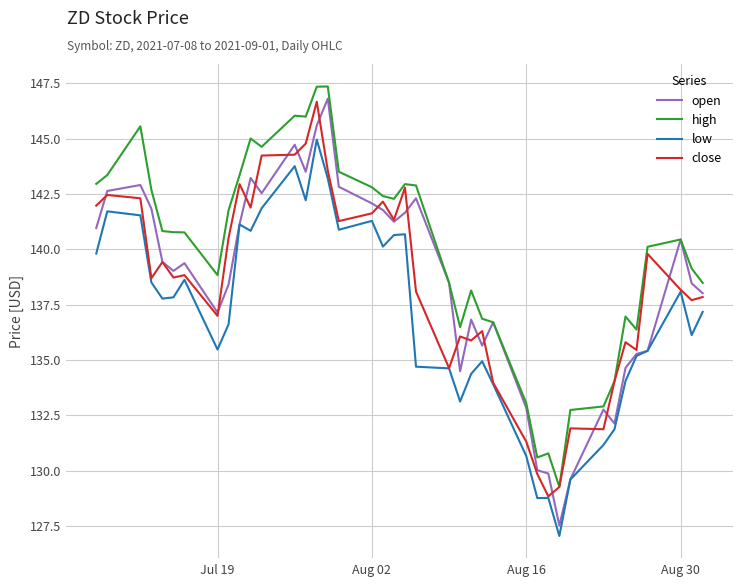

At how many categories does at least one series exceed 128?

40